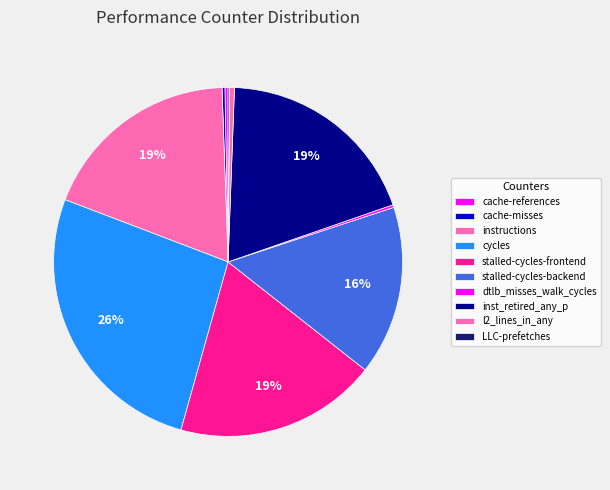

Is it true that stalled-cycles-frontend is 10% of the pie?

False